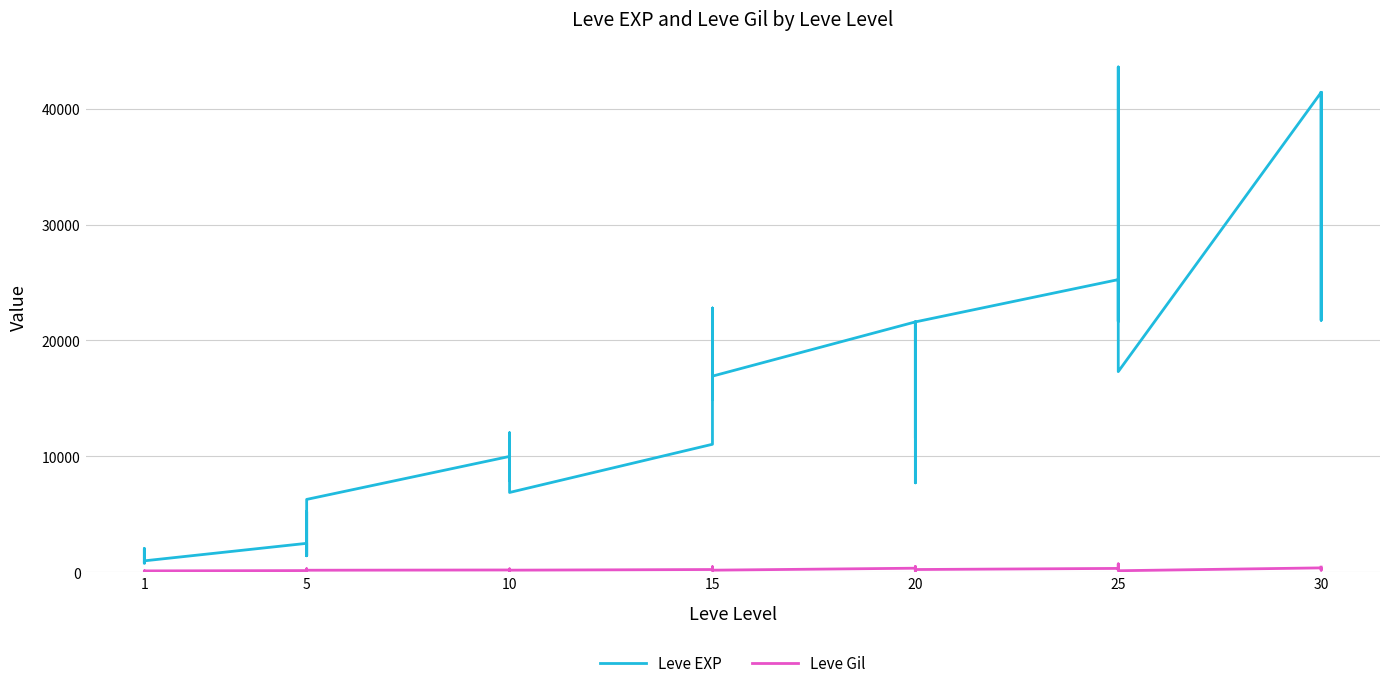

List the series in order of their peak value, highest first.

Leve EXP, Leve Gil